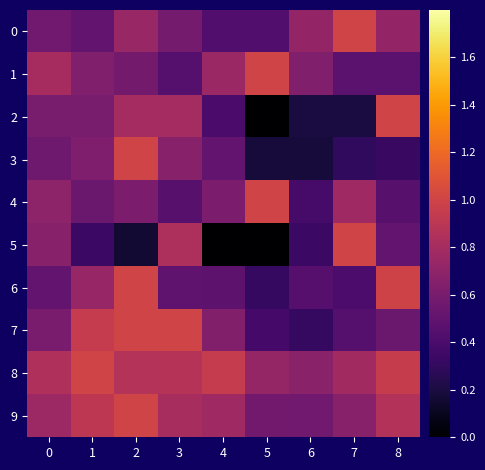

How many series are shown in this chart?

10